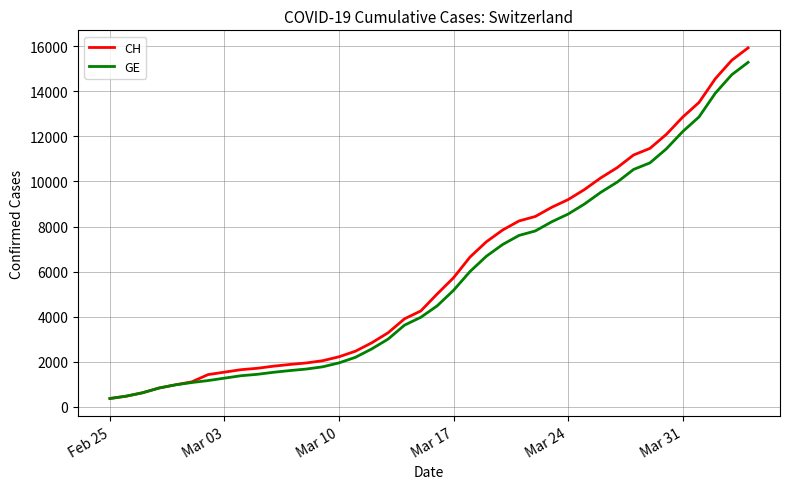

What is the greatest value displayed?

15926